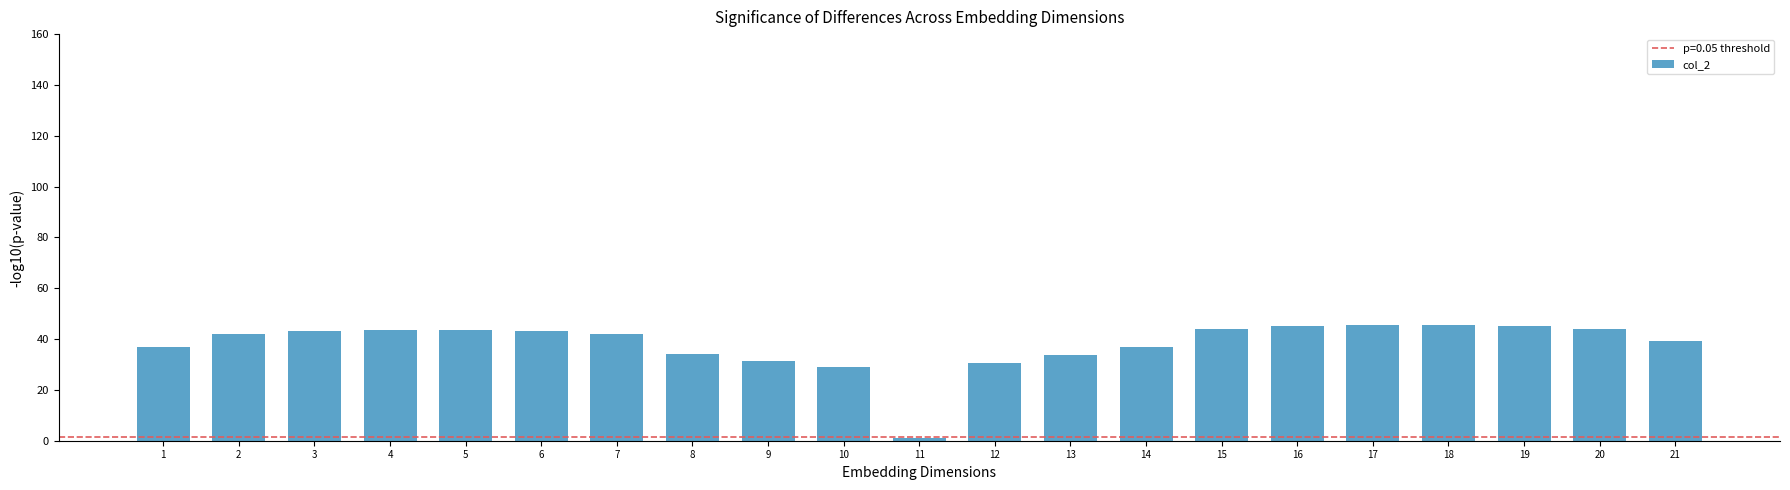

What is the change in value from 6 to 13?

-9.6